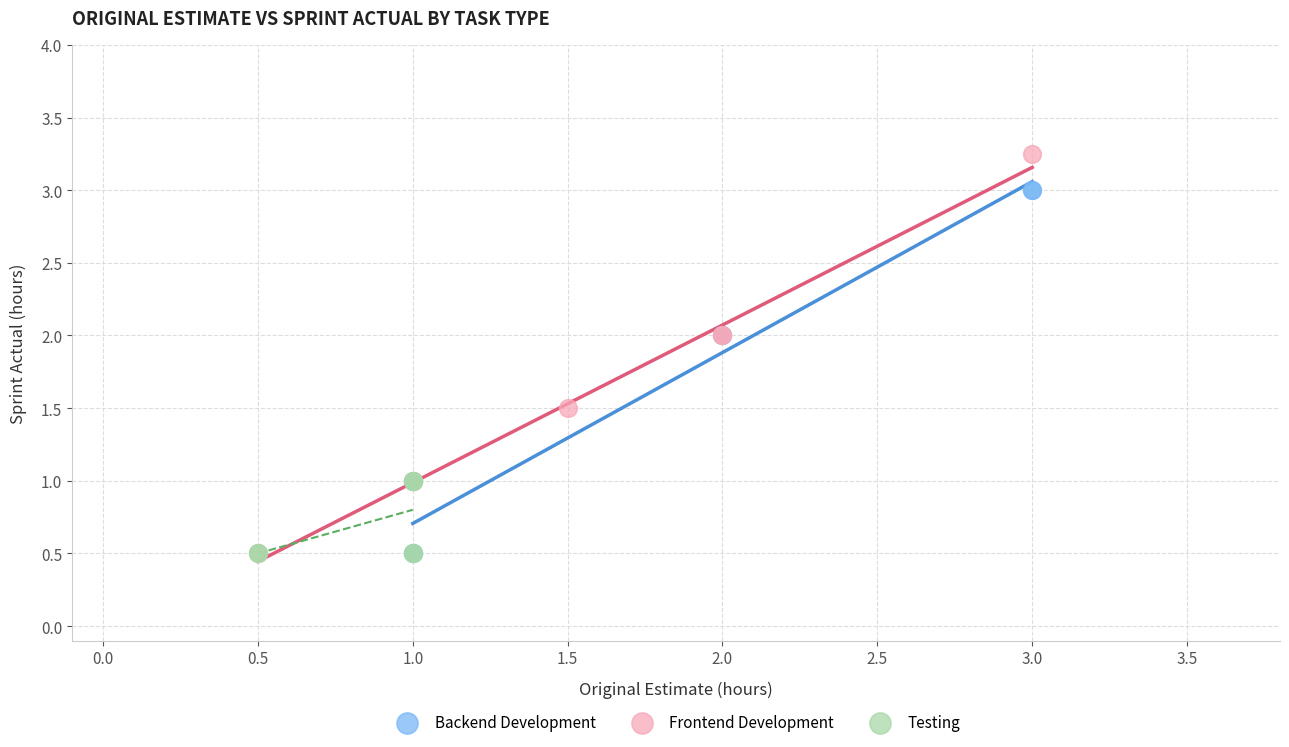

Which series reaches the maximum Y coordinate?

Frontend Development